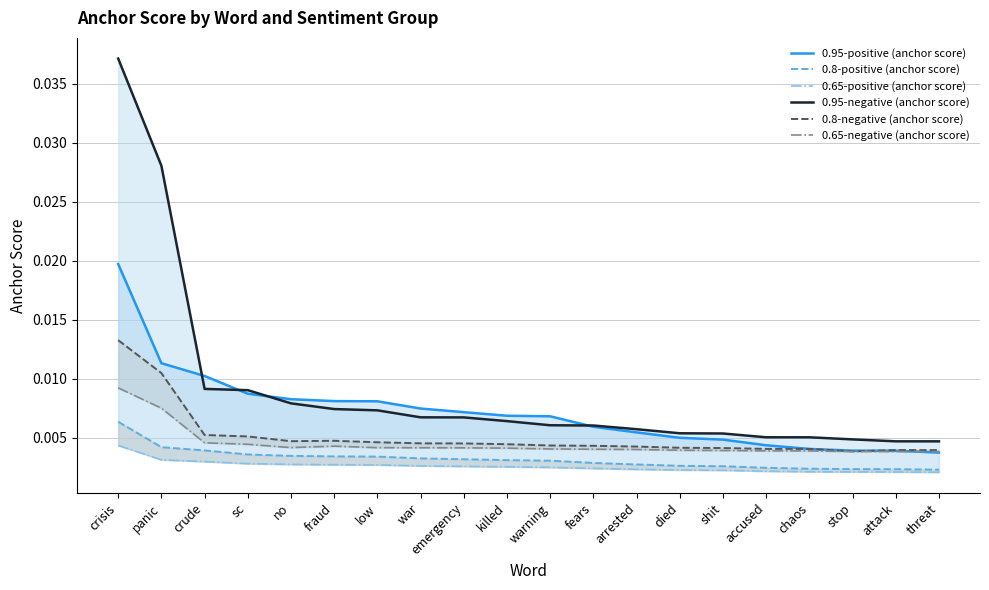

At which label is 0.65-positive (anchor score) closest to 0?

threat